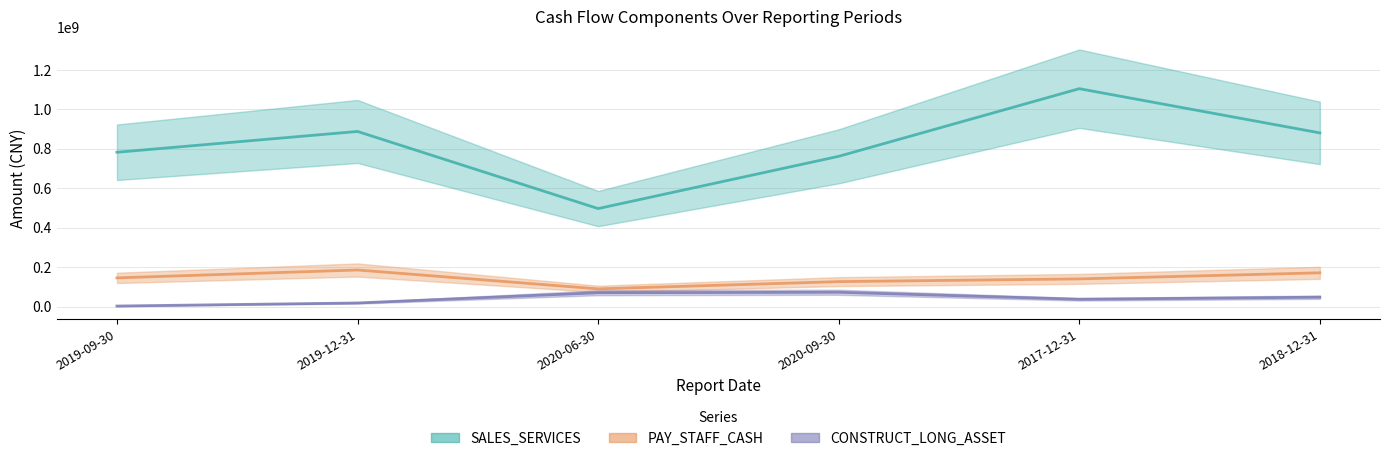

What is the smallest value displayed?

2453194.8